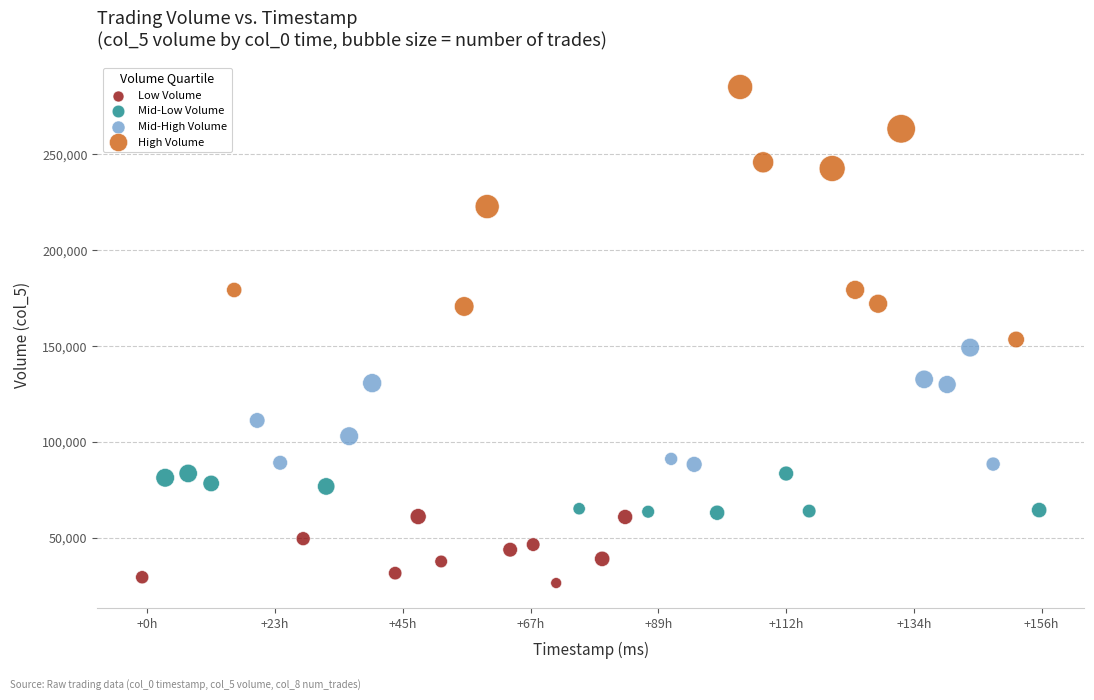

Which series contains the lowest Y value?

Low Volume